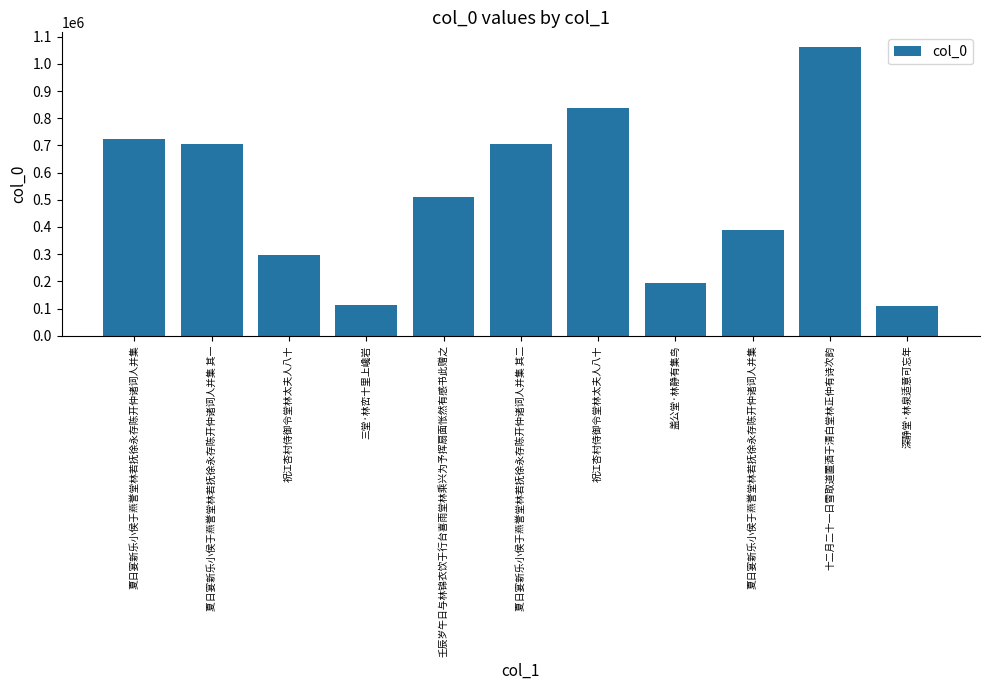

What is the minimum value shown in the chart?

109543